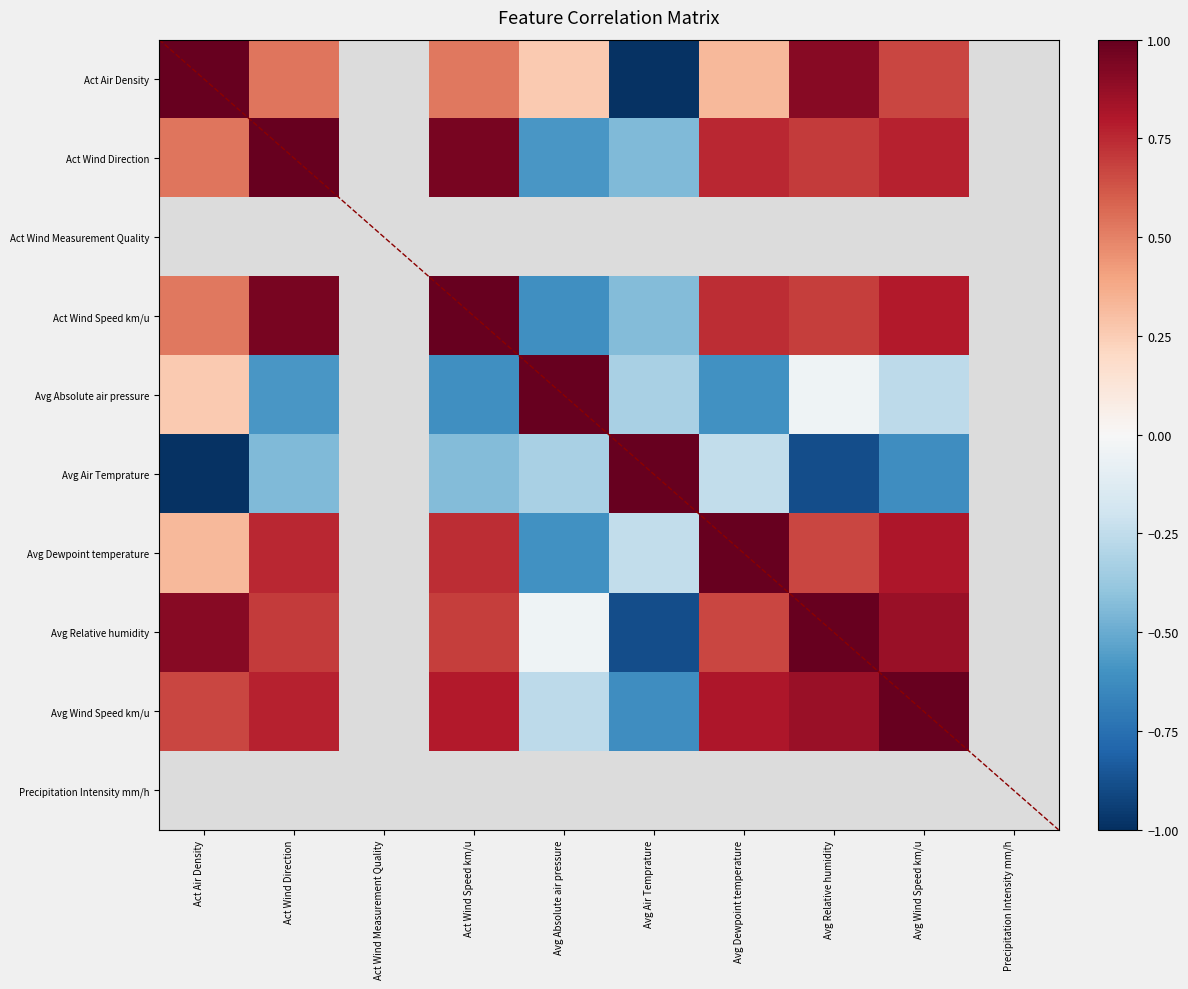

How many values in Avg Relative humidity are below zero?

2